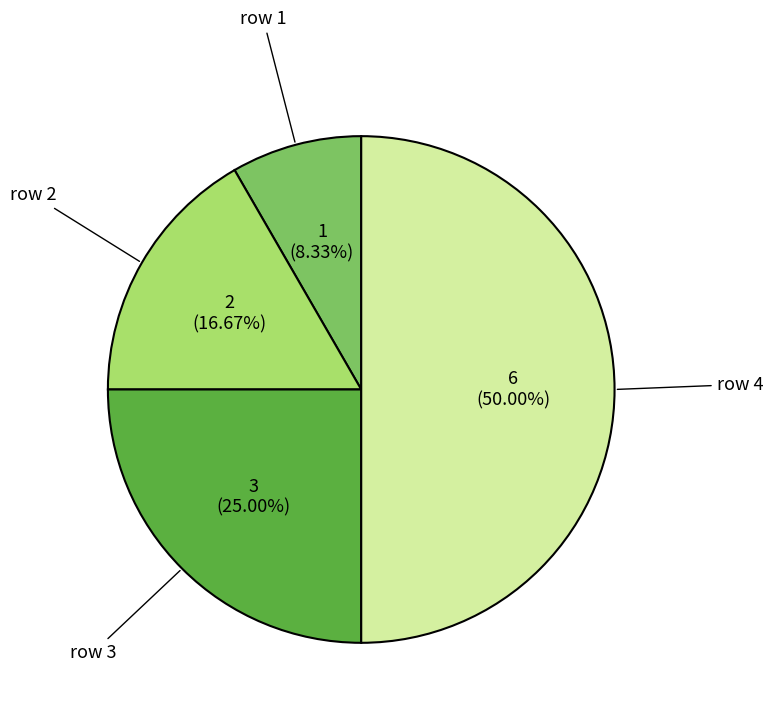

What percentage is NOT represented by row 1?

91.7%